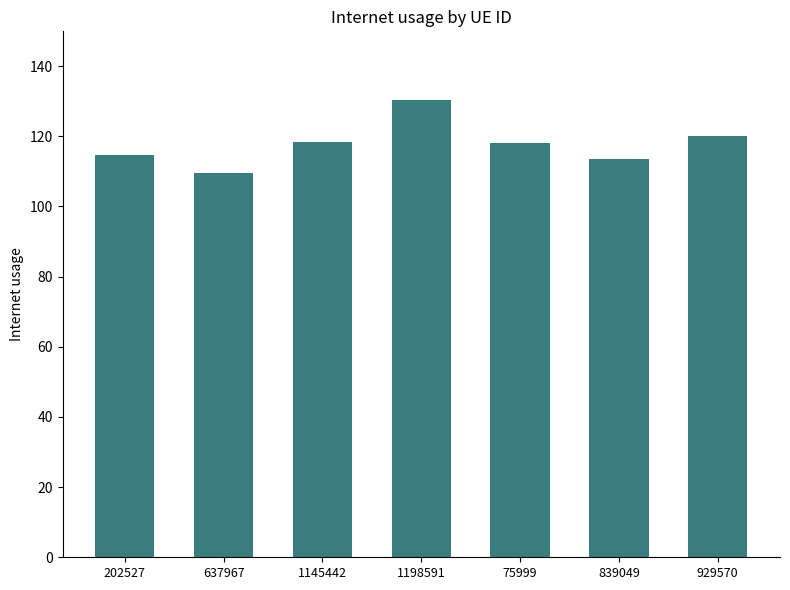

What is the difference between the values at 839049 and 929570?

6.7